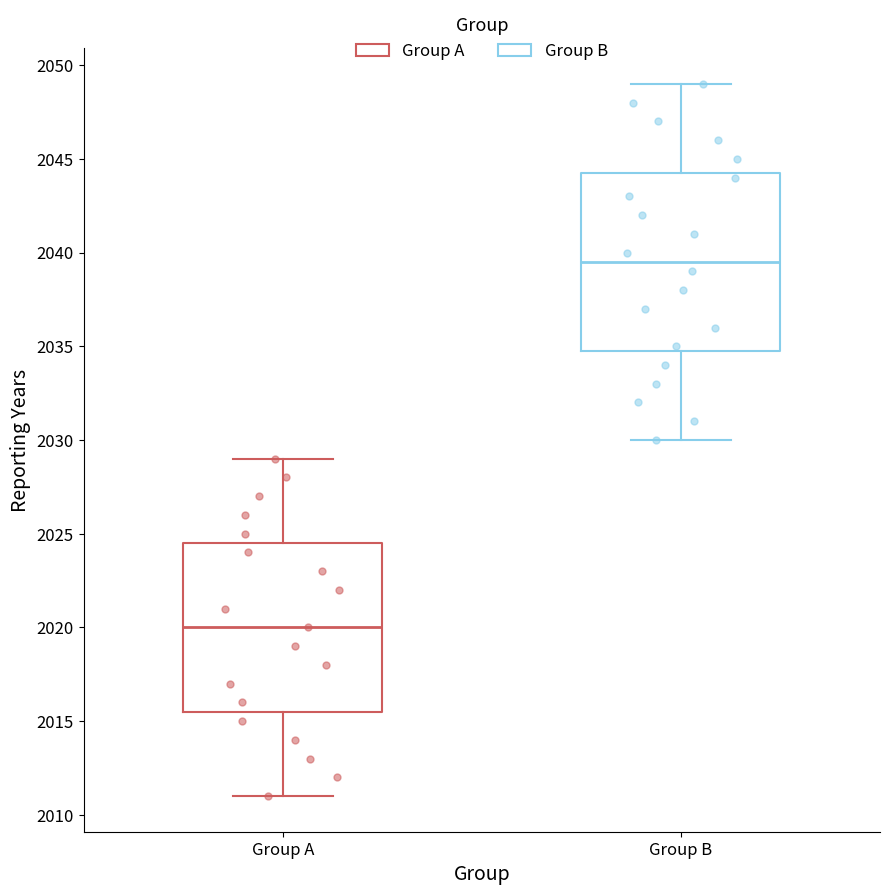

Comparing the boxes themselves (not the whiskers), which one is the tallest?

Group B